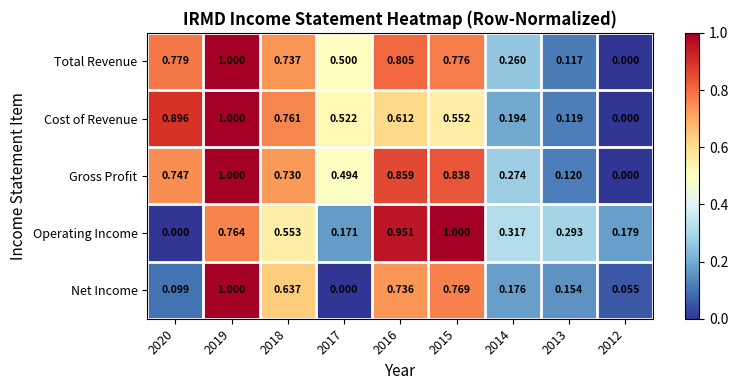

Which series has the largest total across all categories?

Gross Profit